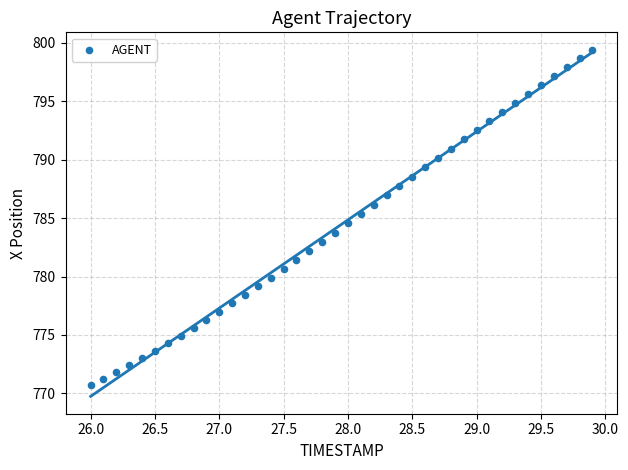

What is the range of Y values (max minus min)?

28.7